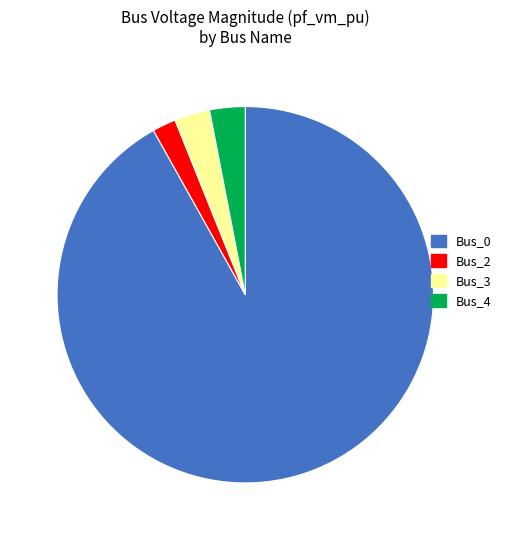

What is the smallest slice in the pie chart?

Bus_2